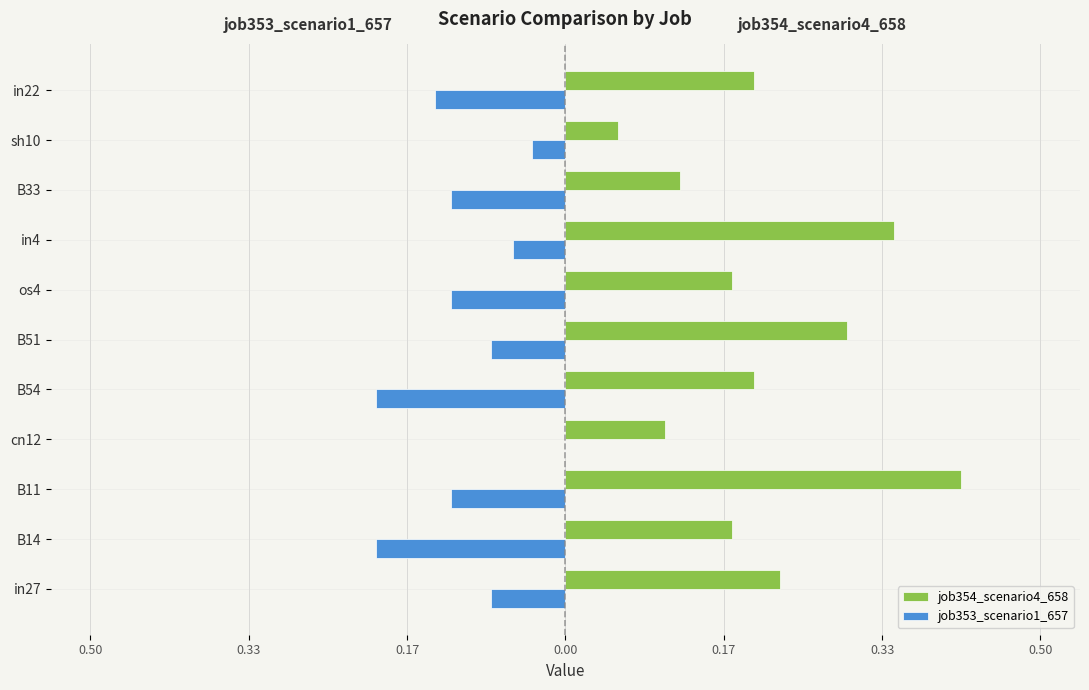

What are all the series names shown in the legend?

job354_scenario4_658, job353_scenario1_657